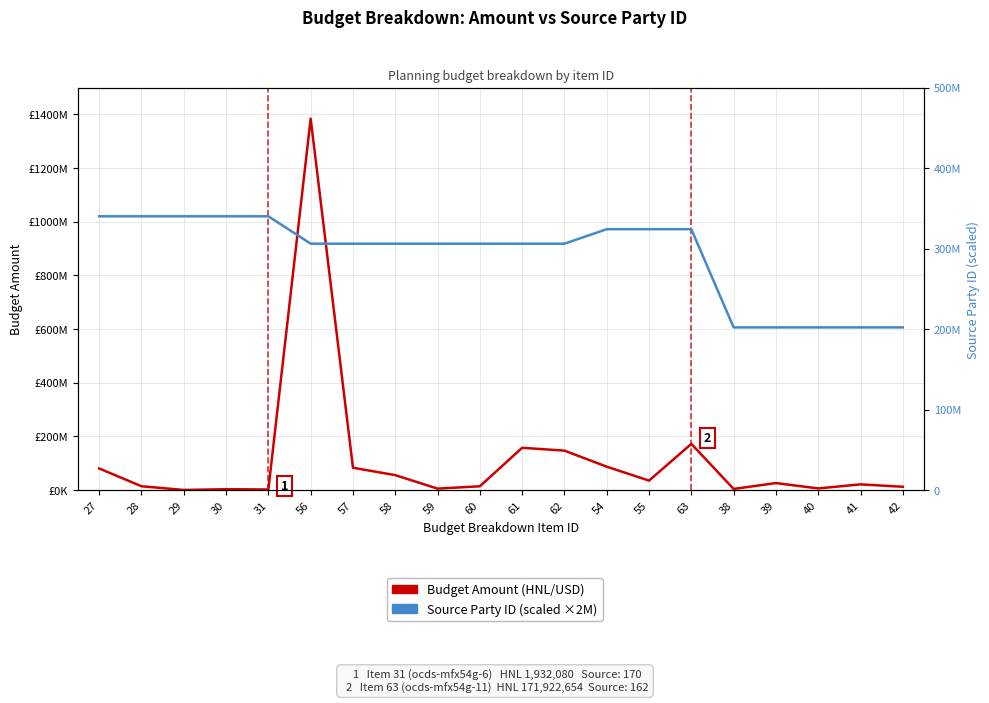

True or false: Source Party ID (scaled) has a value of 470512965 at 58.

False